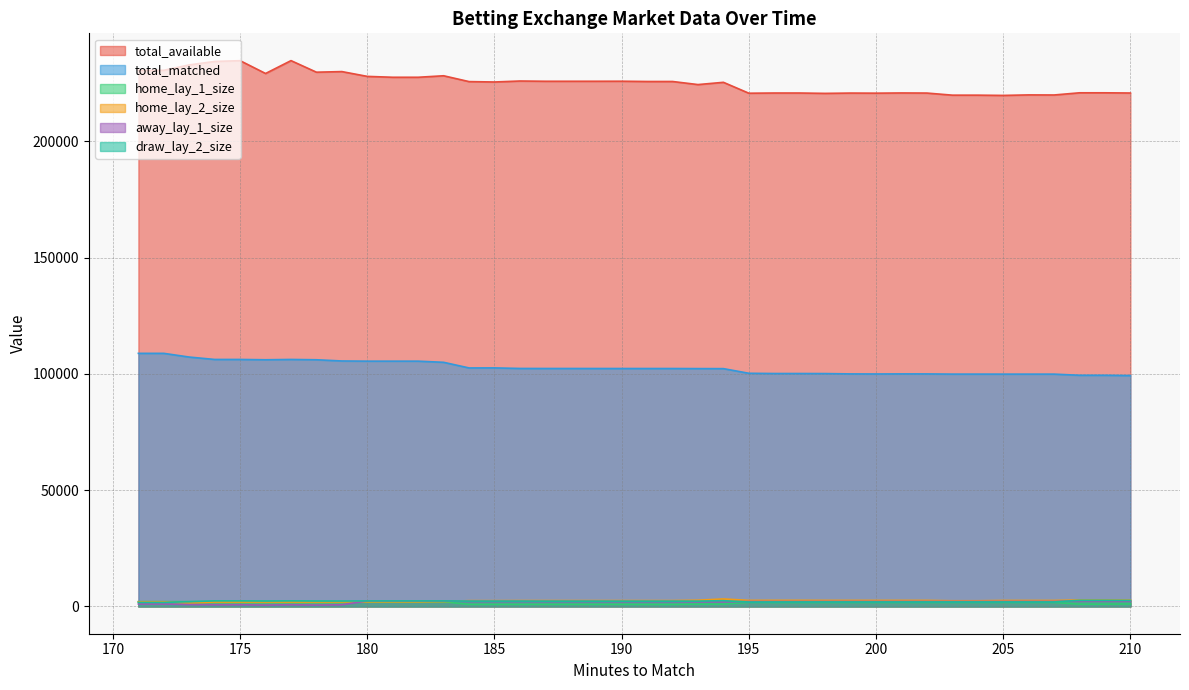

How many times do home_lay_1_size and draw_lay_2_size cross each other?

1